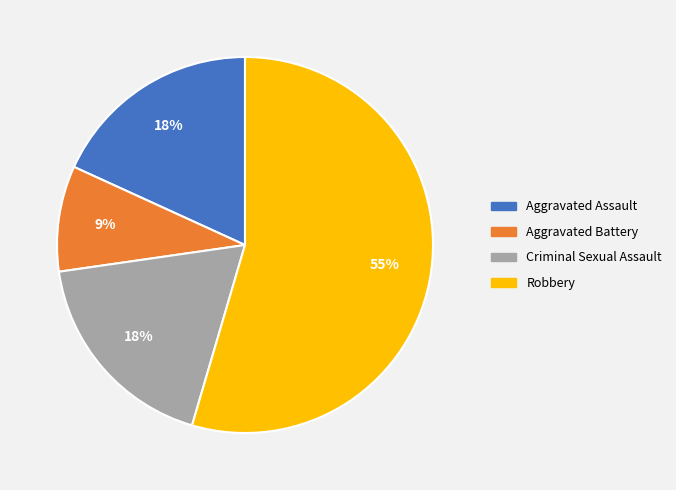

What is the smallest slice in the pie chart?

Aggravated Battery